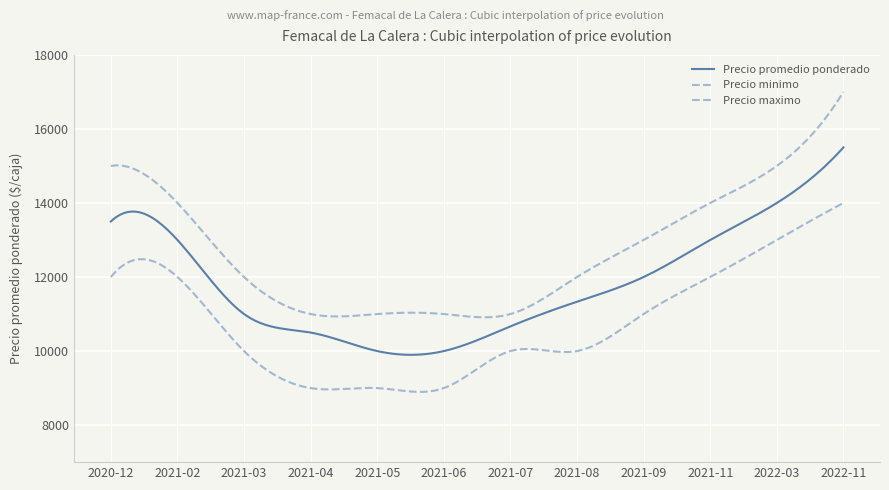

List the labels in order of Precio promedio ponderado value, smallest first.

2021-05, 2021-06, 2021-04, 2021-07, 2021-03, 2021-08, 2021-09, 2021-02, 2021-11, 2020-12, 2022-03, 2022-11